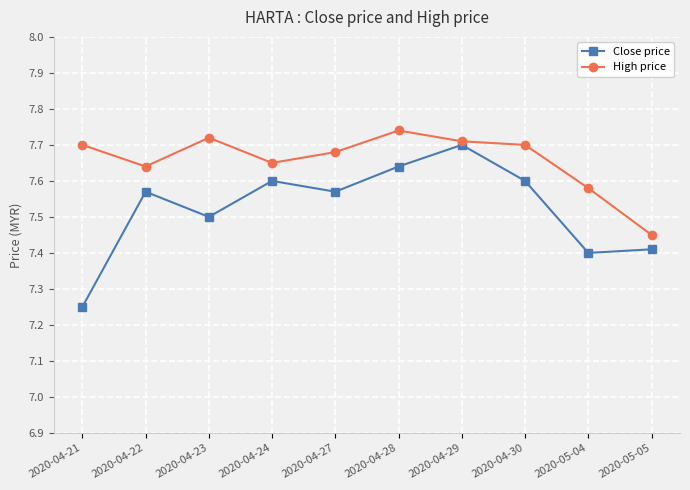

Rank the series at 2020-04-27 from highest to lowest value.

High price, Close price